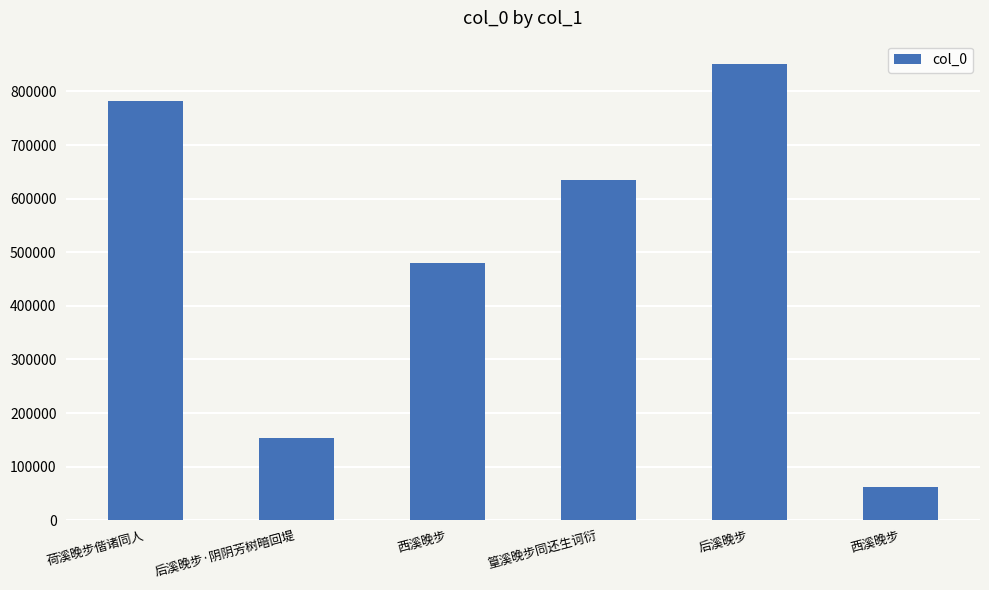

What is the smallest value displayed?

61801